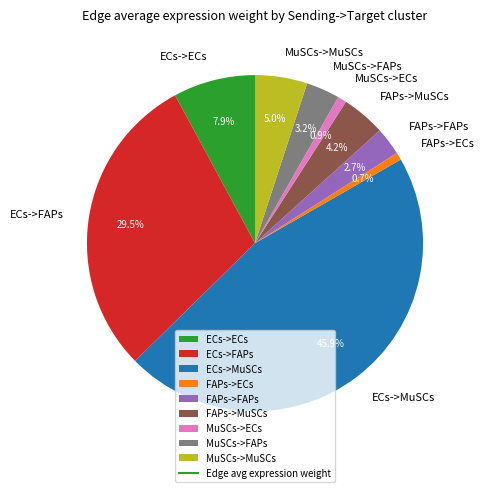

What percentage do FAPs->FAPs and MuSCs->MuSCs together represent?

7.7%